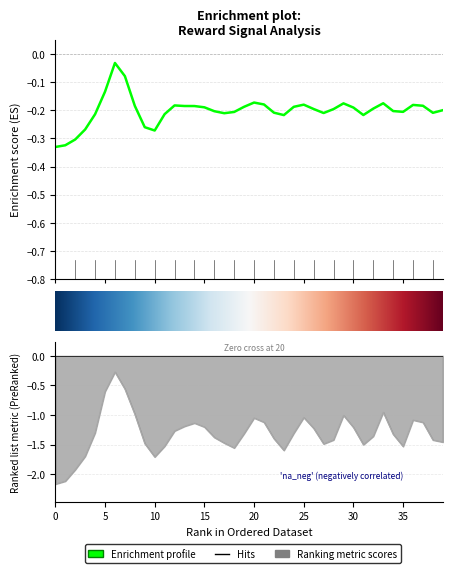

How many lines are shown in the chart?

2